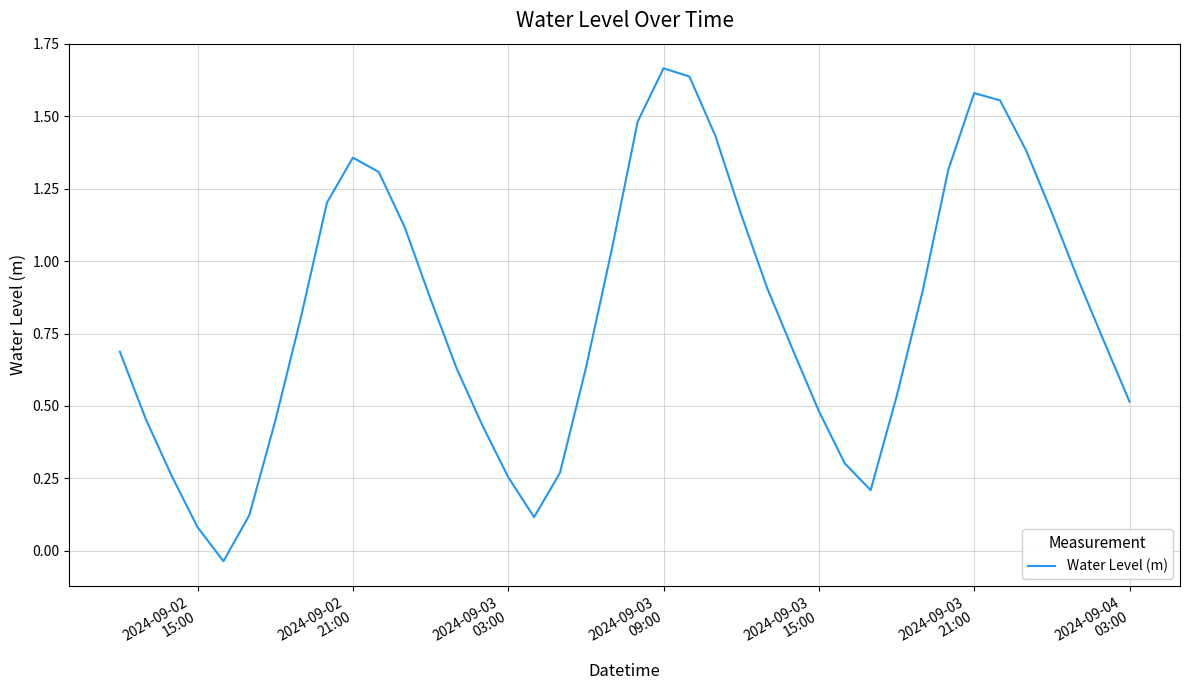

How many values are above zero?

39